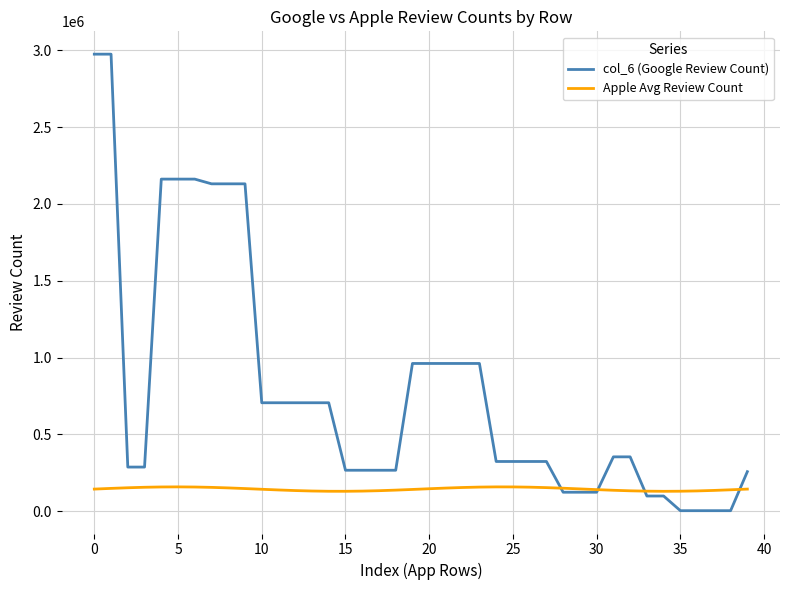

True or false: col_6 (Google Review Count) and Apple Avg Review Count intersect in this chart.

True